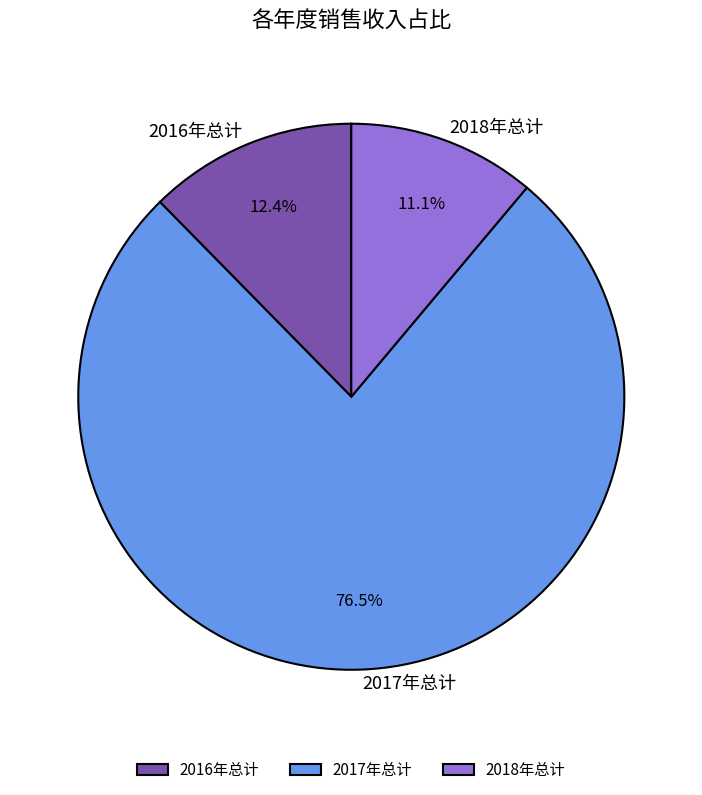

Which category has the smallest portion of the pie?

2018年总计